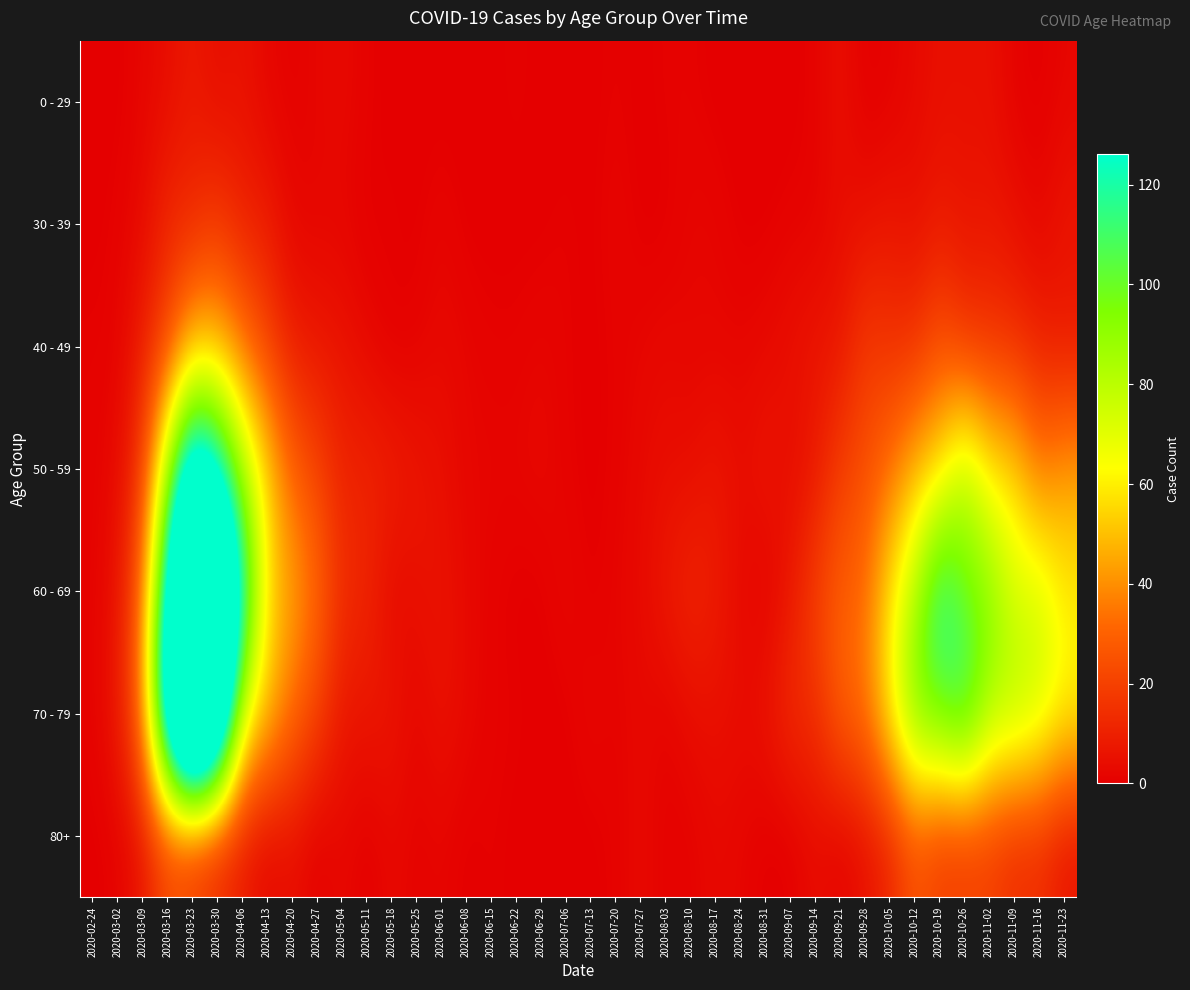

How many series are shown in this chart?

7